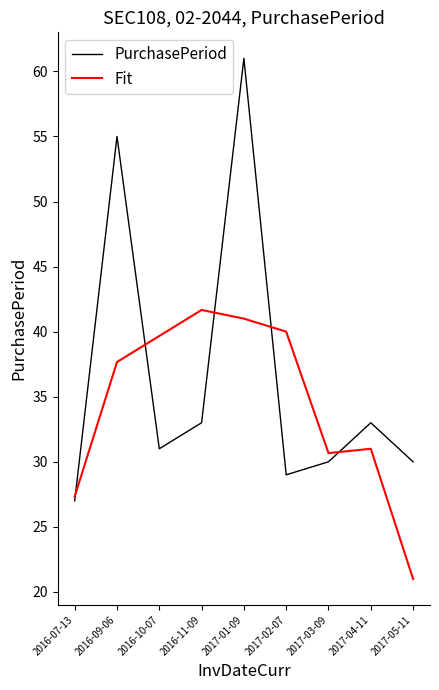

The value of PurchasePeriod at 2017-05-11 is 30.0. True or false?

True